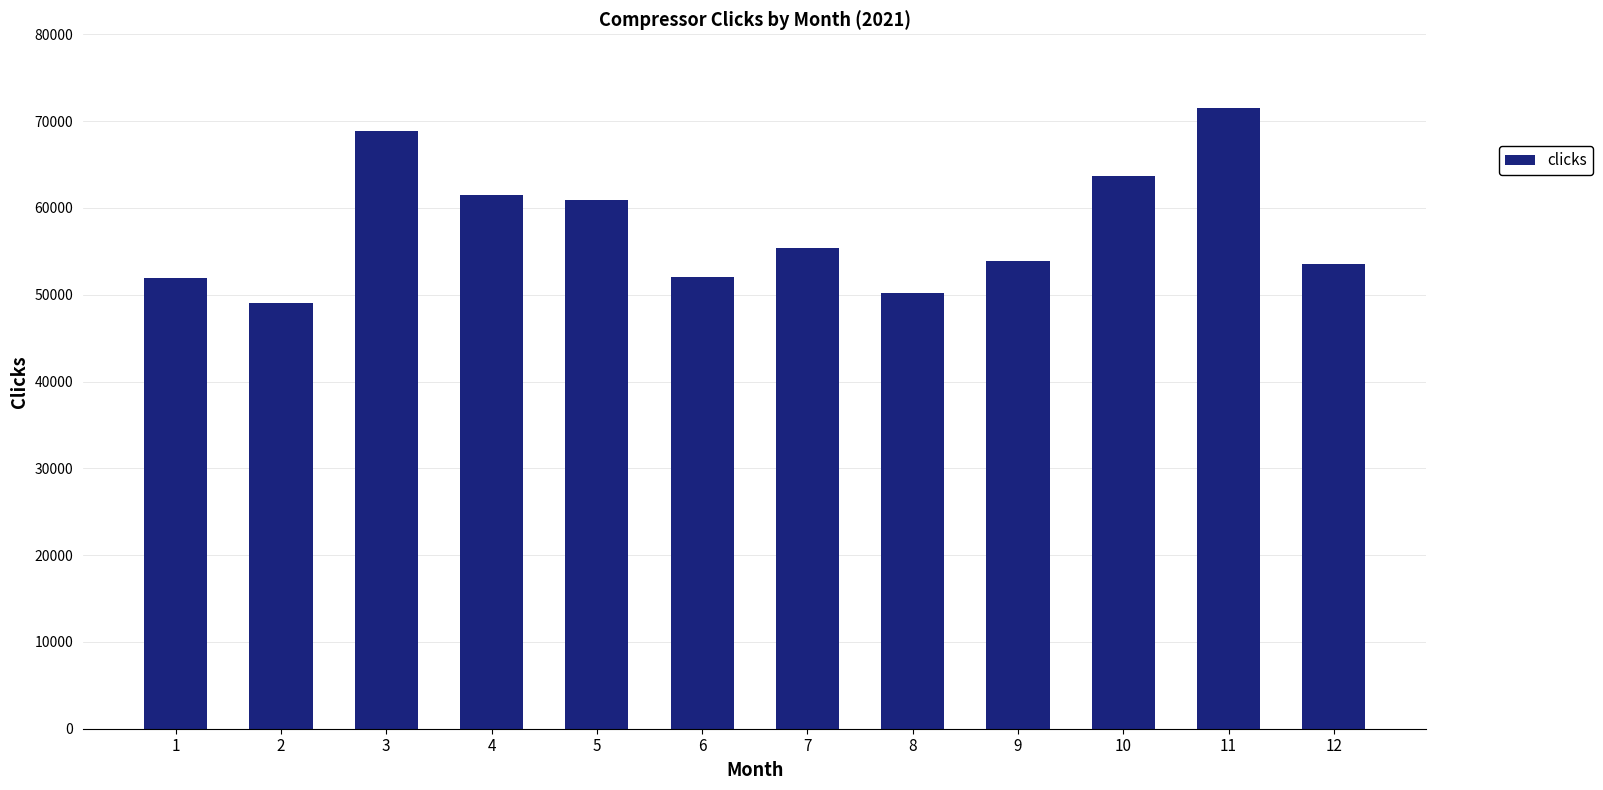

How many data points are less than 55345?

6